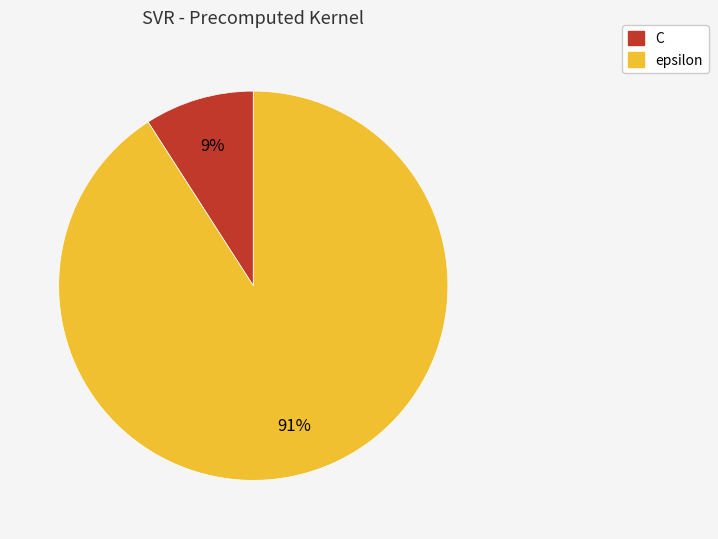

Does any single category account for the majority?

Yes